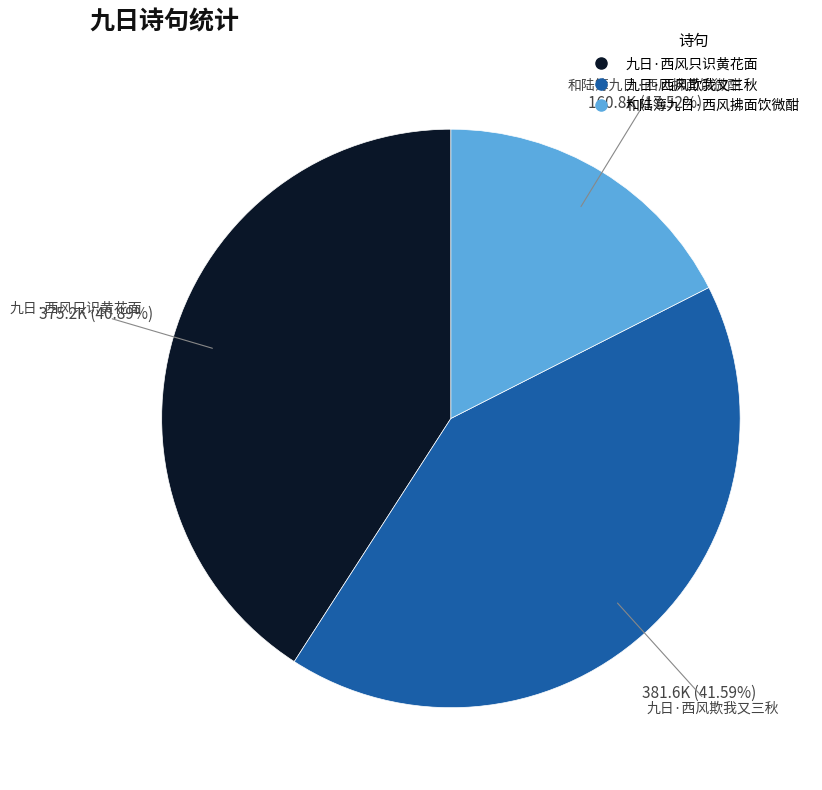

To the nearest percent, what percentage of the pie is 九日·西风只识黄花面?

41%